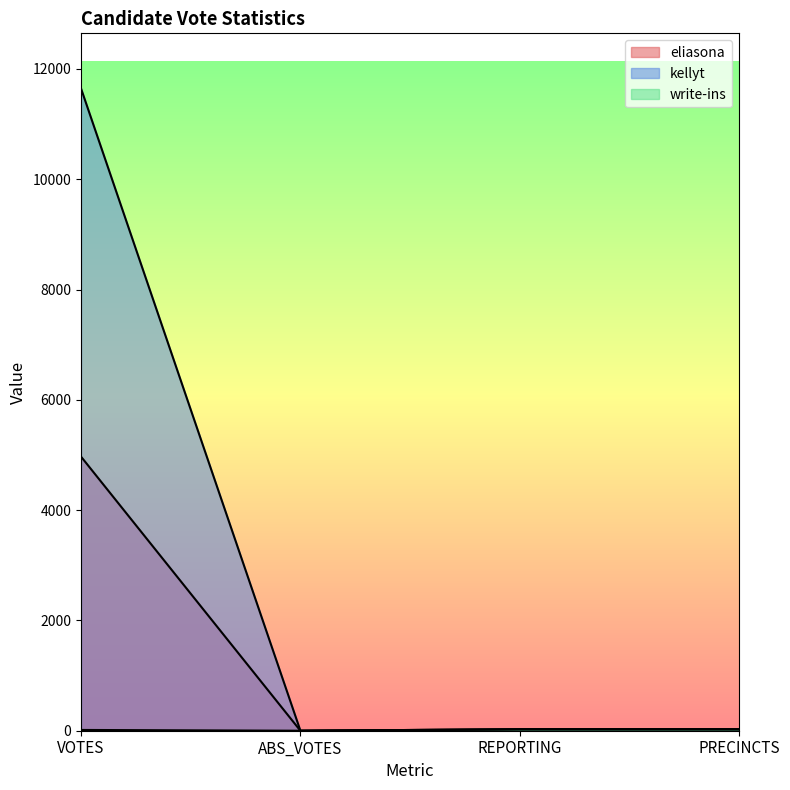

At how many categories does at least one series exceed 6901?

1